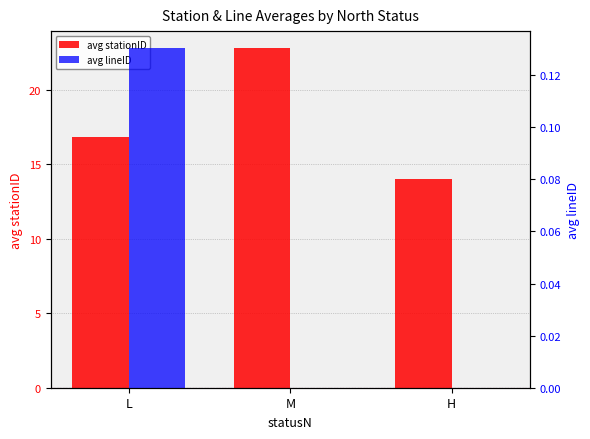

True or false: avg lineID has a value of -0.0 at H.

False